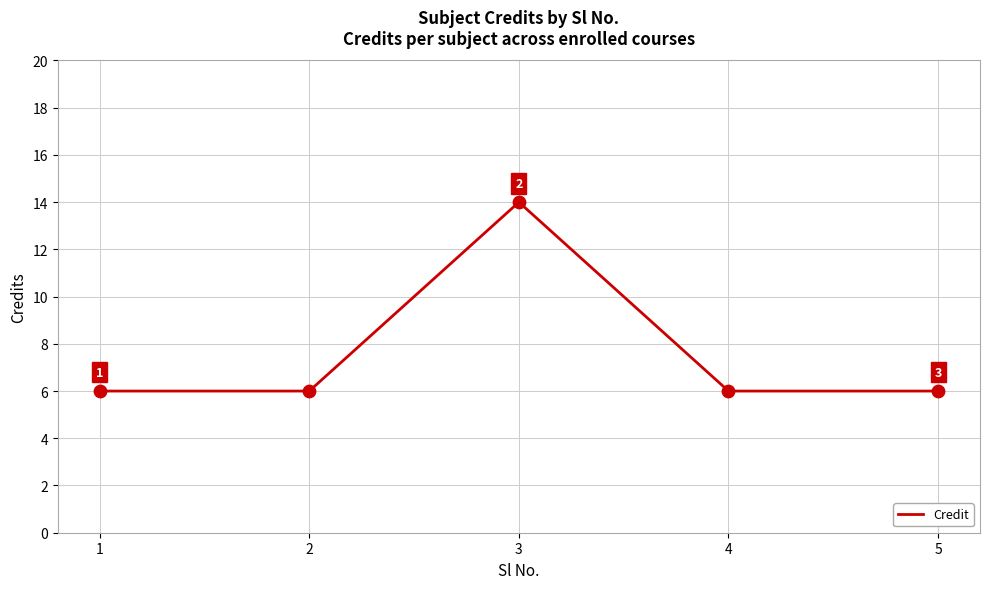

Approximately how many times larger is the value at 1 compared to 2?

1.0